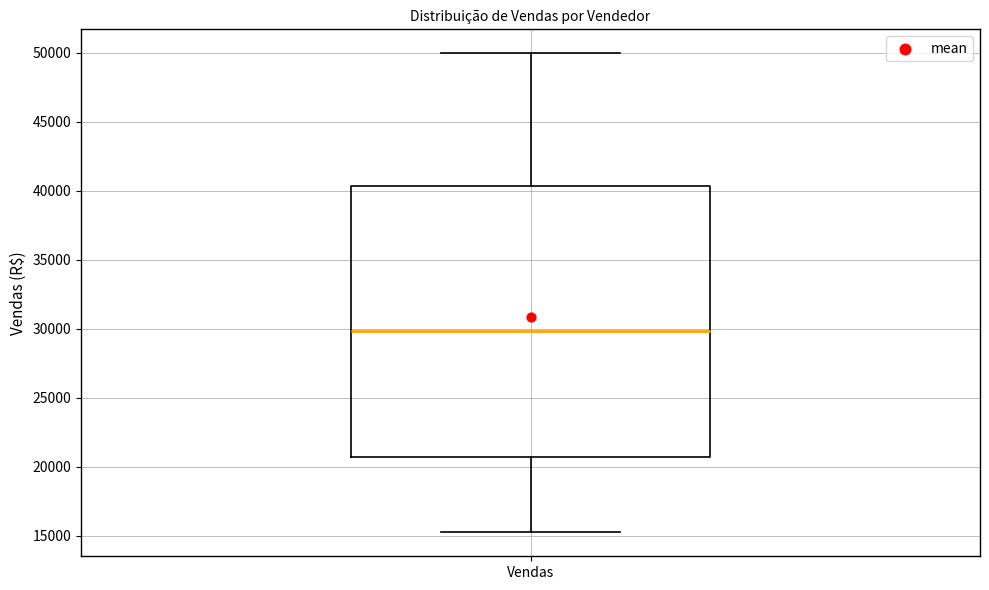

Read this box plot against the y-axis: the position of the median line, the range covered by the box, and the ends of both whiskers. The values are not printed on the chart, so give them approximately, as read against the axis.

median 30000, box 20500 to 40500, whiskers 15000 to 50000